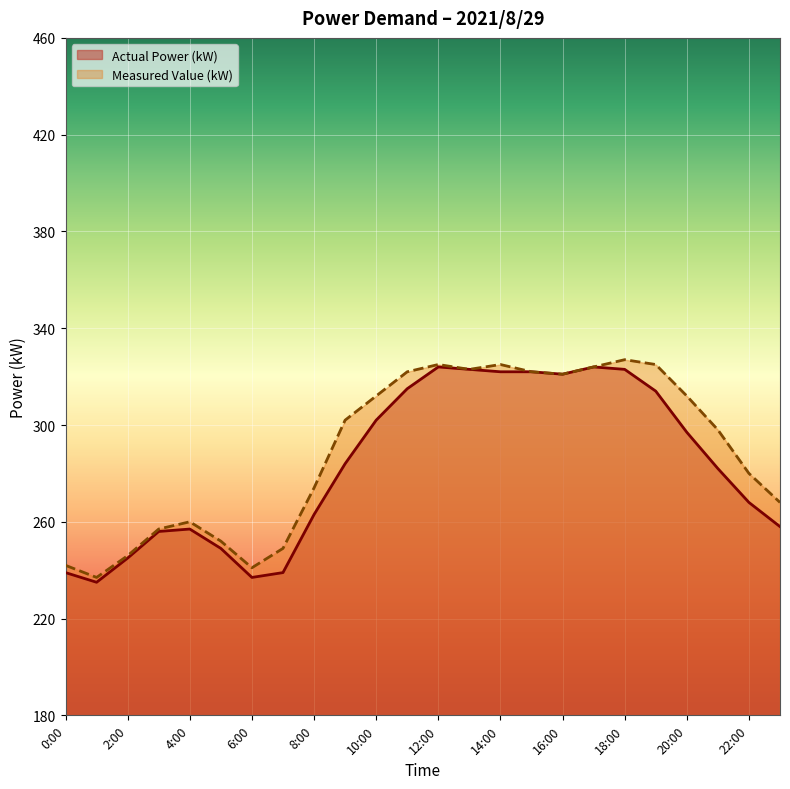

What is the difference between the highest and lowest values at 11:00?

7